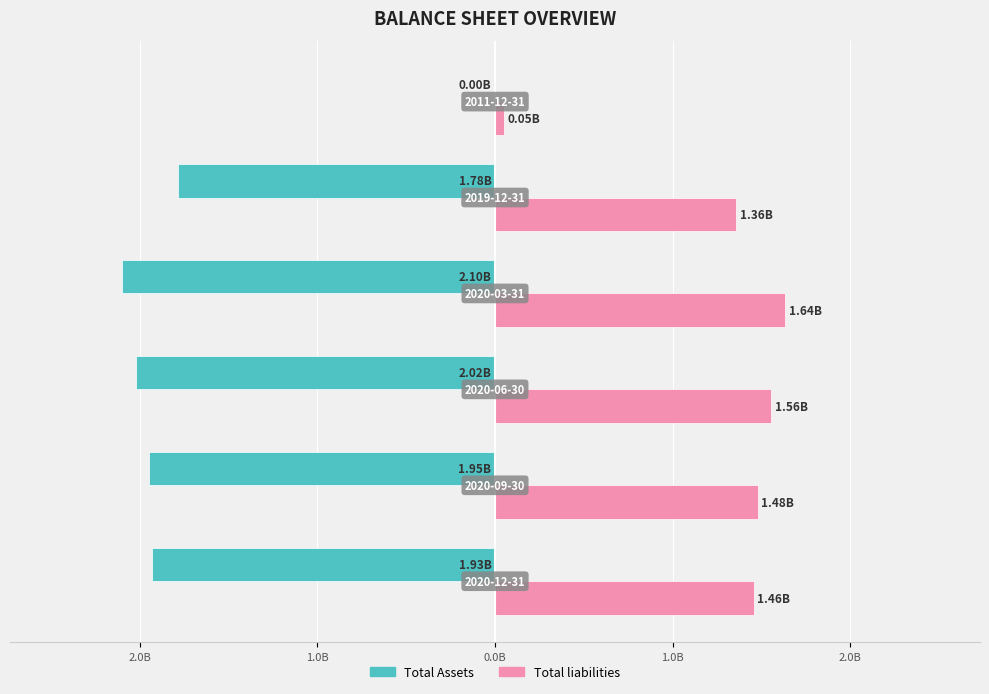

What is the value of the Total liabilities bar at the 1st from the left?

1.5